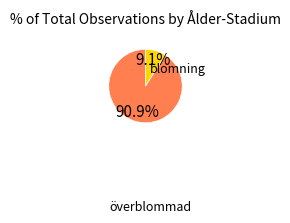

Is there any slice that represents more than half of the pie?

Yes